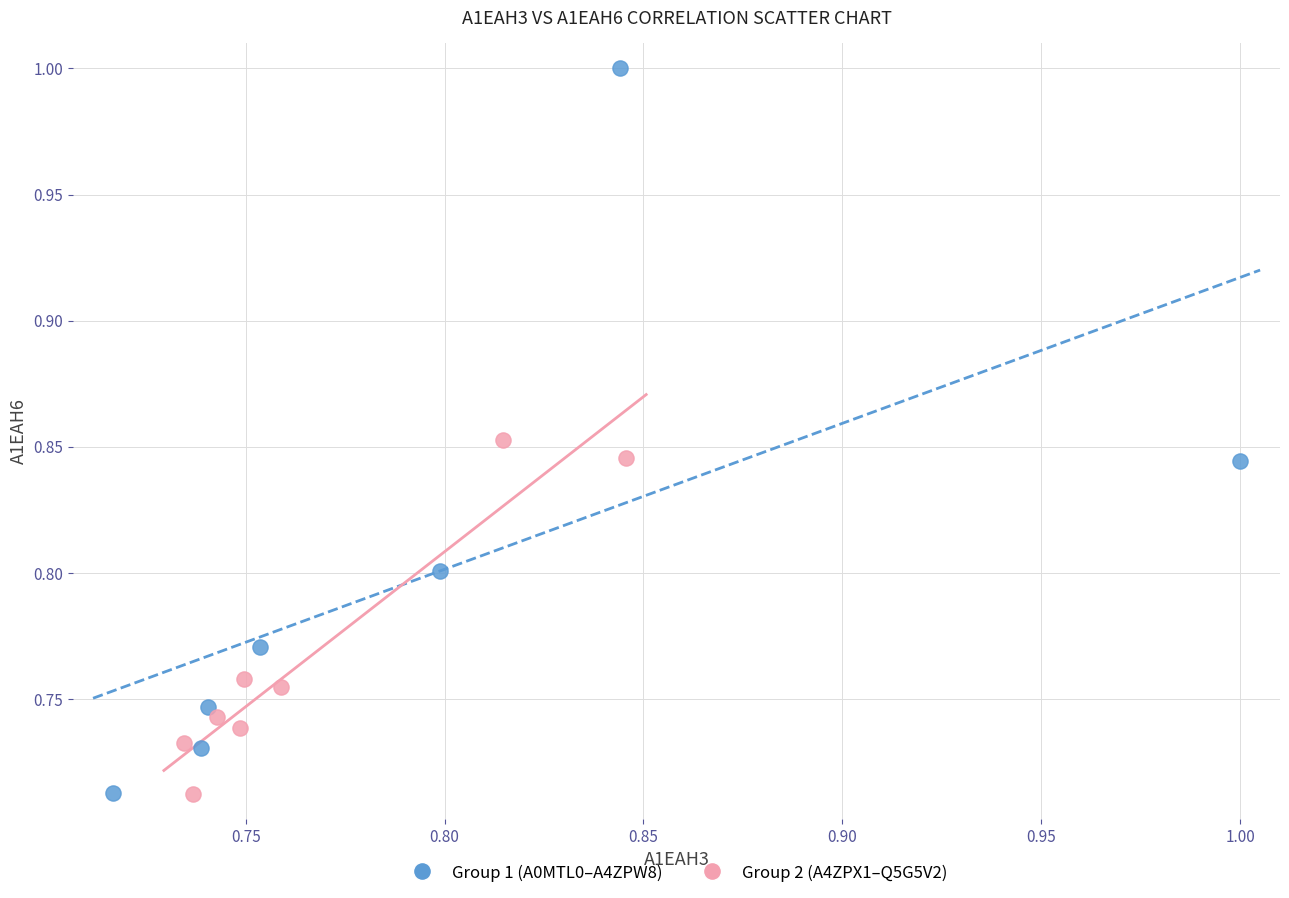

Which series reaches the maximum Y coordinate?

Group 1 (A0MTL0–A4ZPW8)